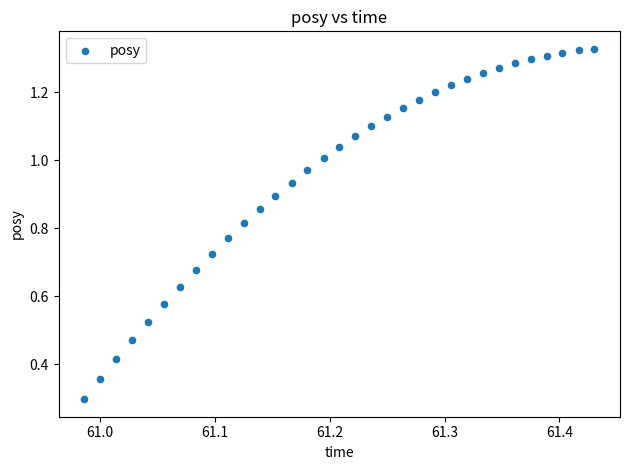

What Y value in the scatter plot is closest to 0?

0.3